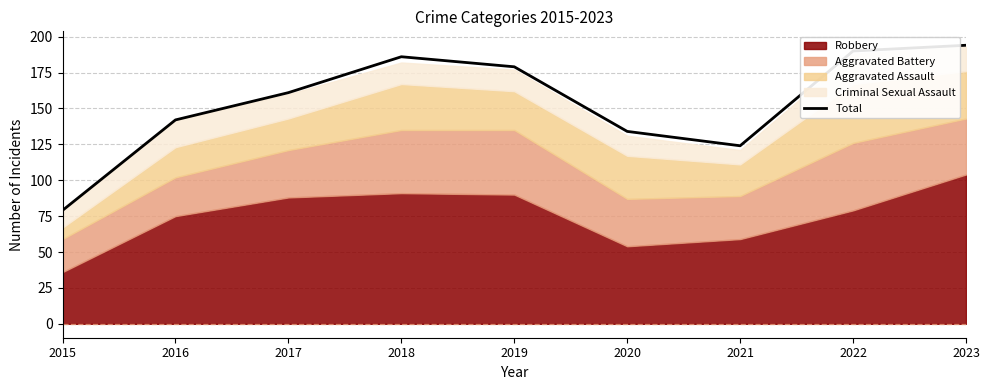

Rank the categories by value from lowest to highest.

2015, 2021, 2020, 2016, 2017, 2019, 2018, 2022, 2023